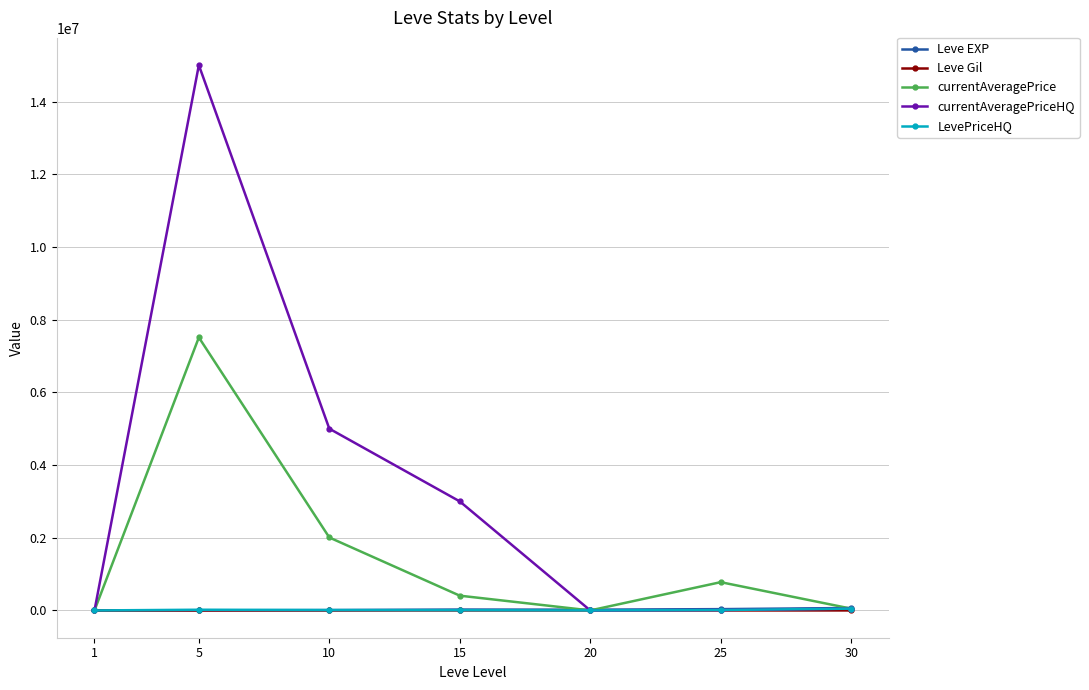

What is the difference between the highest and lowest values at 10?

5000157.0